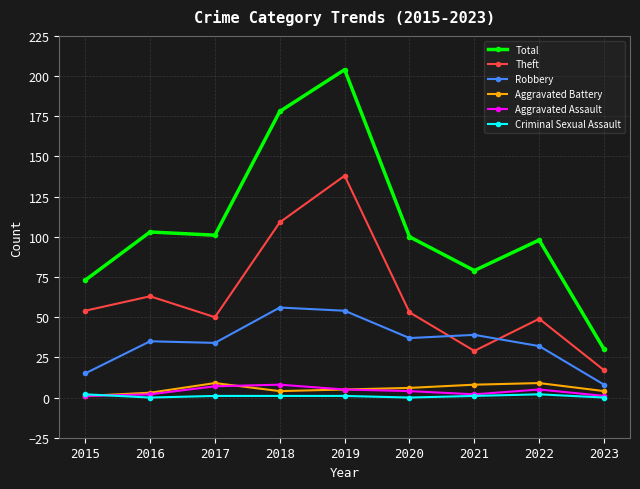

What is the difference between the Robbery values at 2015 and 2020?

22